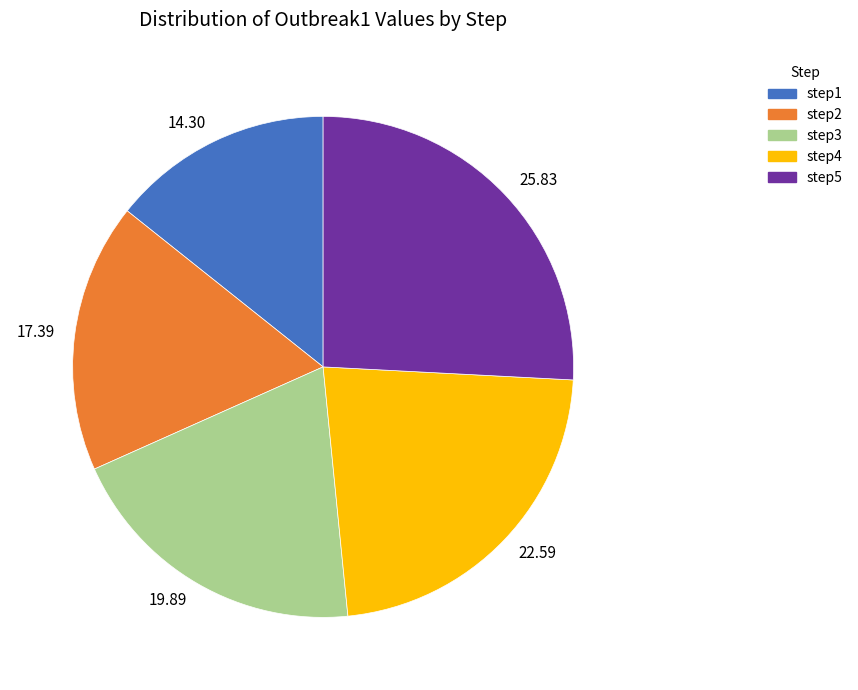

Combined, do step2 and step4 account for over 50%?

No